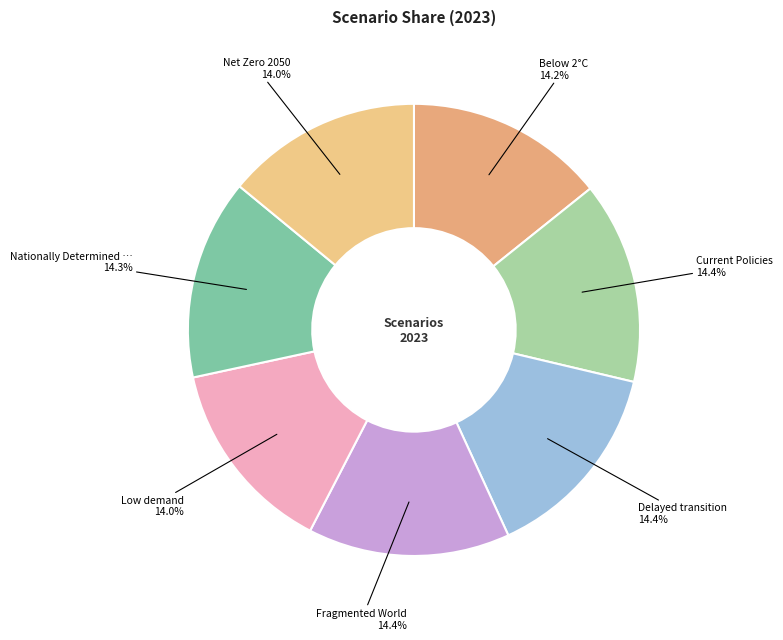

To the nearest percent, what is the average slice percentage?

14%